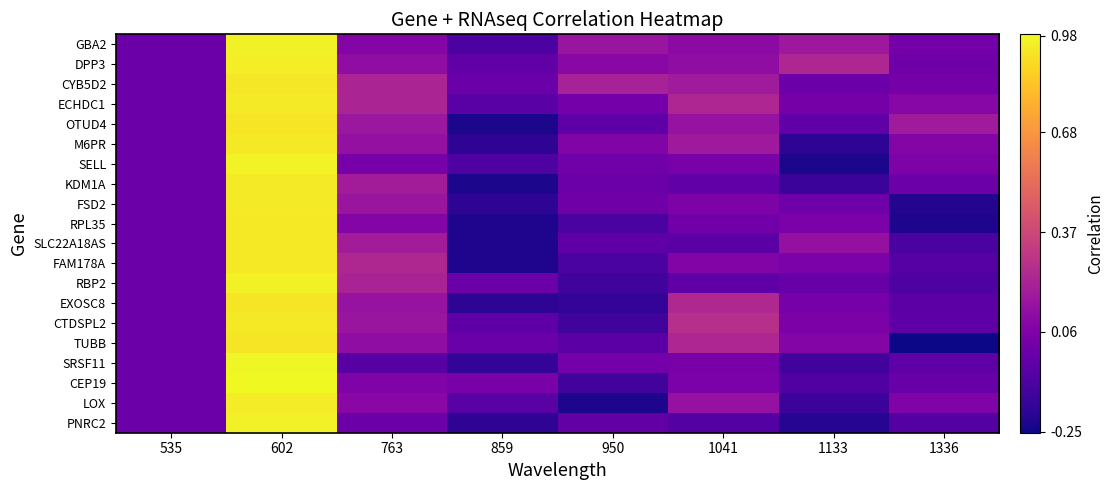

Rank the series by their maximum value, from highest to lowest.

CEP19, SRSF11, SELL, RBP2, GBA2, PNRC2, DPP3, LOX, FSD2, KDM1A, ECHDC1, SLC22A18AS, RPL35, CTDSPL2, M6PR, FAM178A, CYB5D2, OTUD4, TUBB, EXOSC8